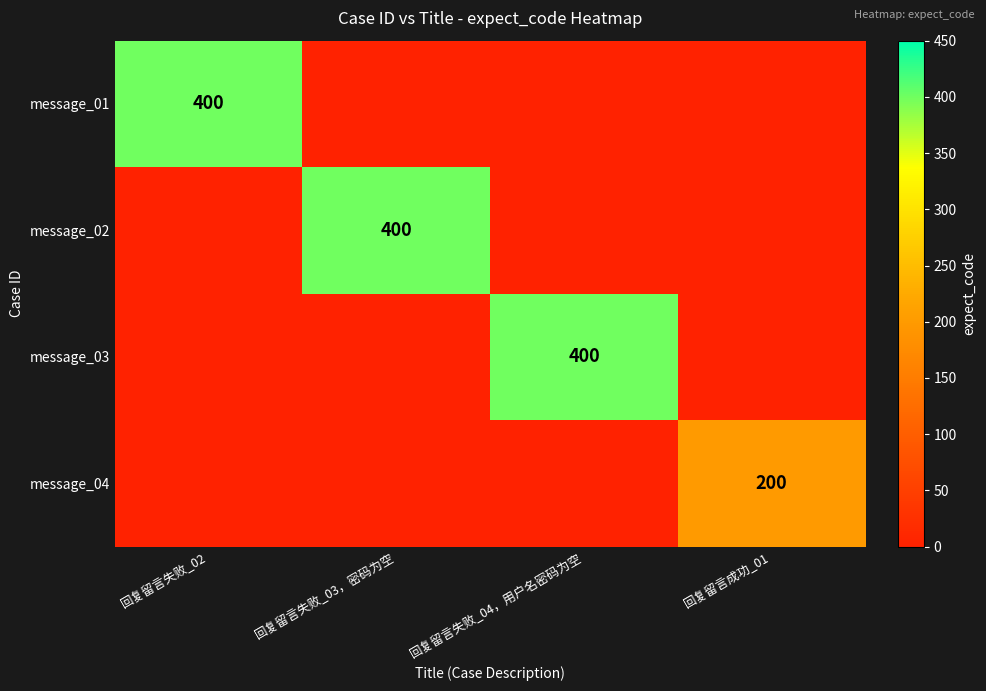

Is it true that message_01 equals 117 at 回复留言失败_02?

False